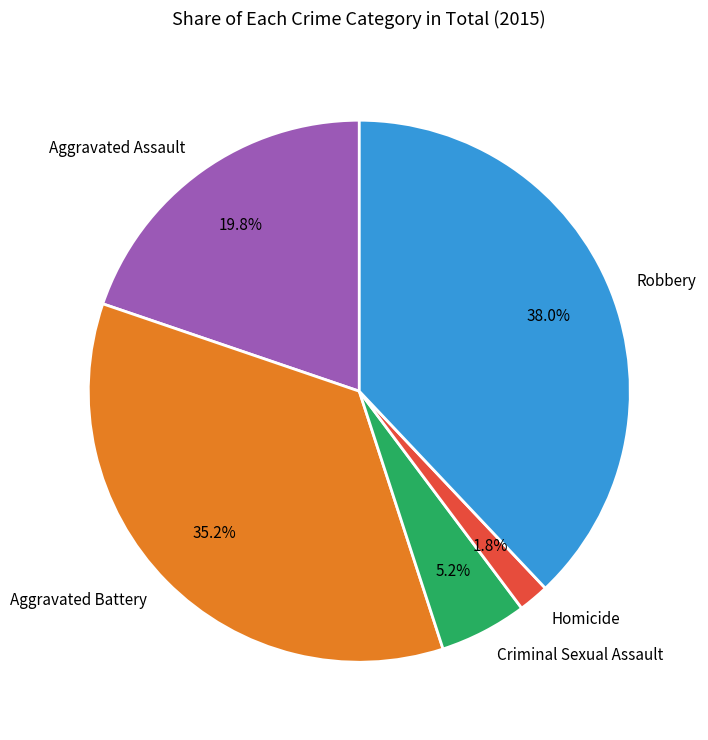

To the nearest percent, what is the difference between the Aggravated Battery and Robbery slice percentages?

3%